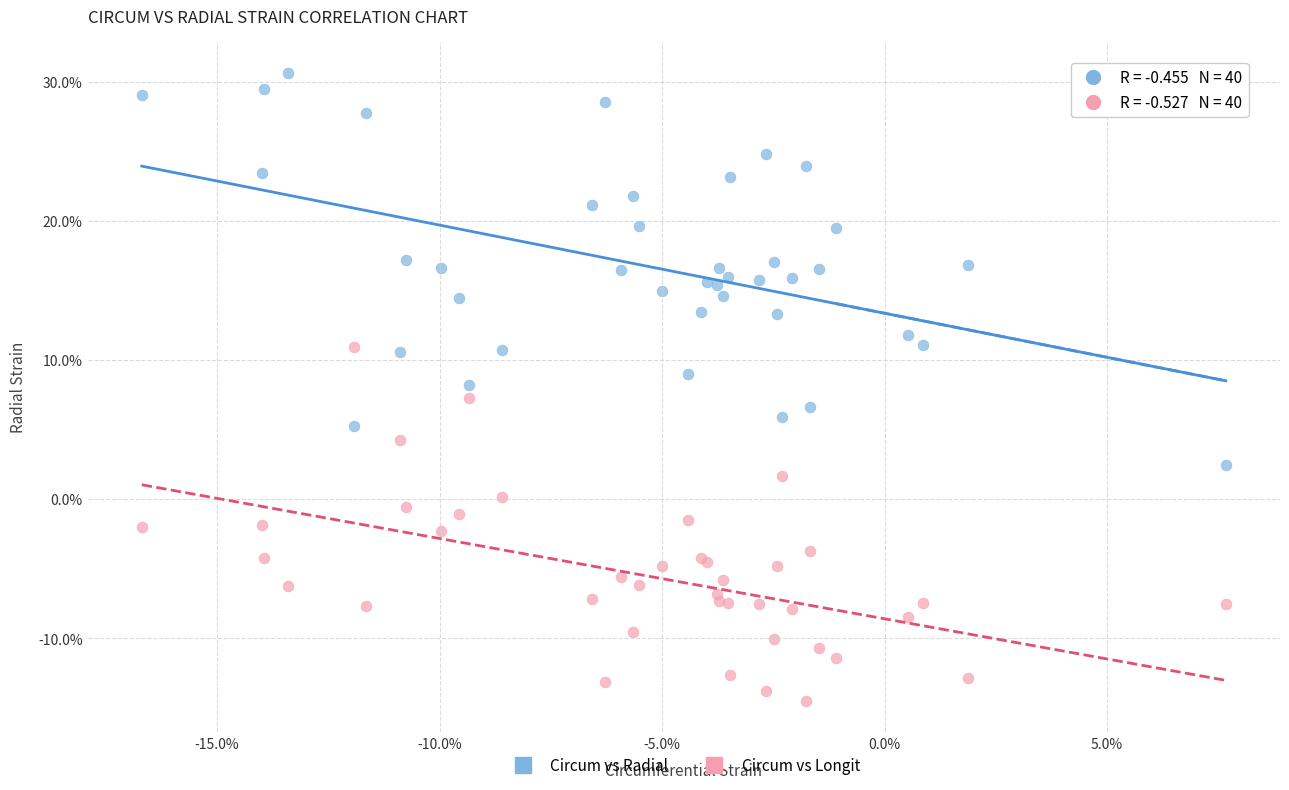

What are all the series names shown in the legend?

Circum vs Radial, Circum vs Longit